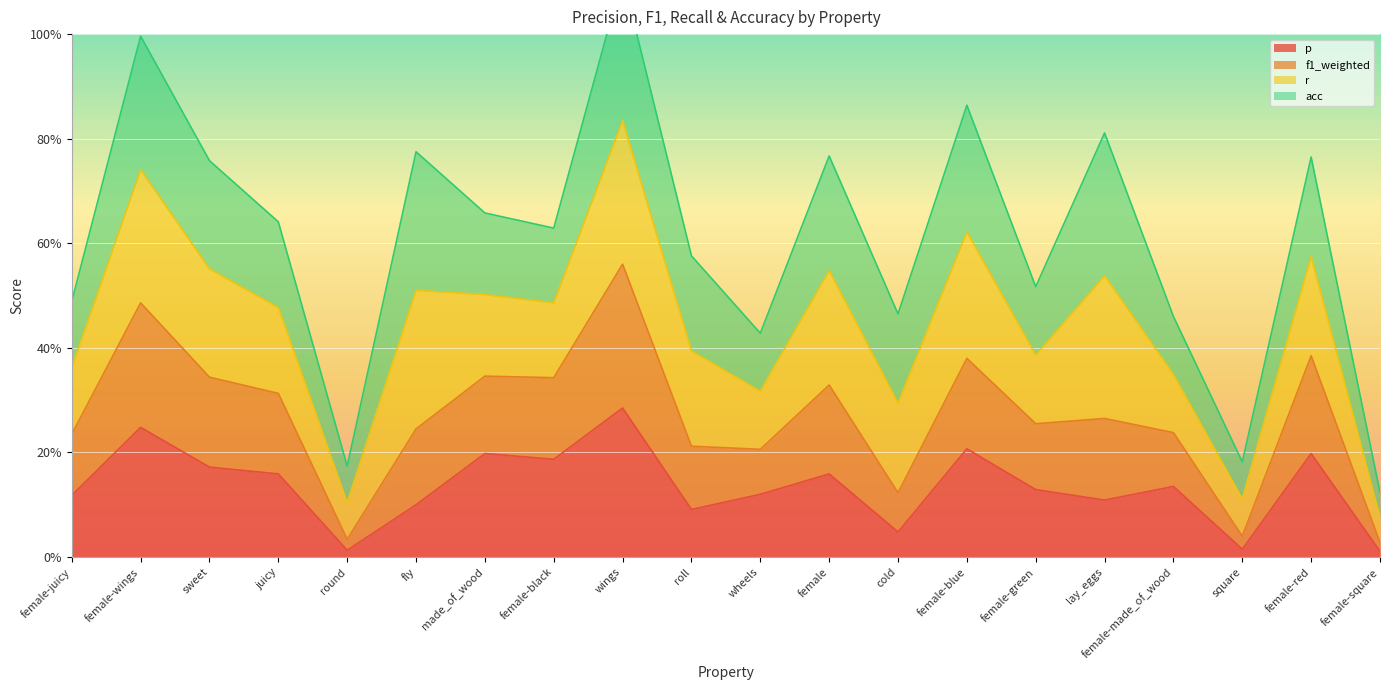

What is the label of the 2nd point from the left?

female-wings